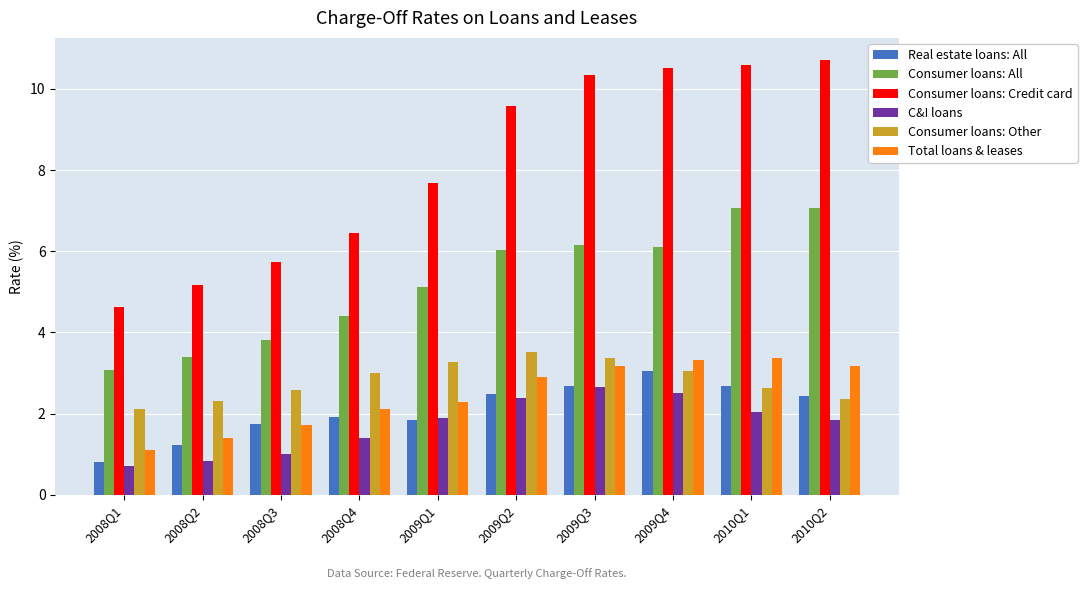

Where does the Consumer loans: All series first go above 6?

2009Q2